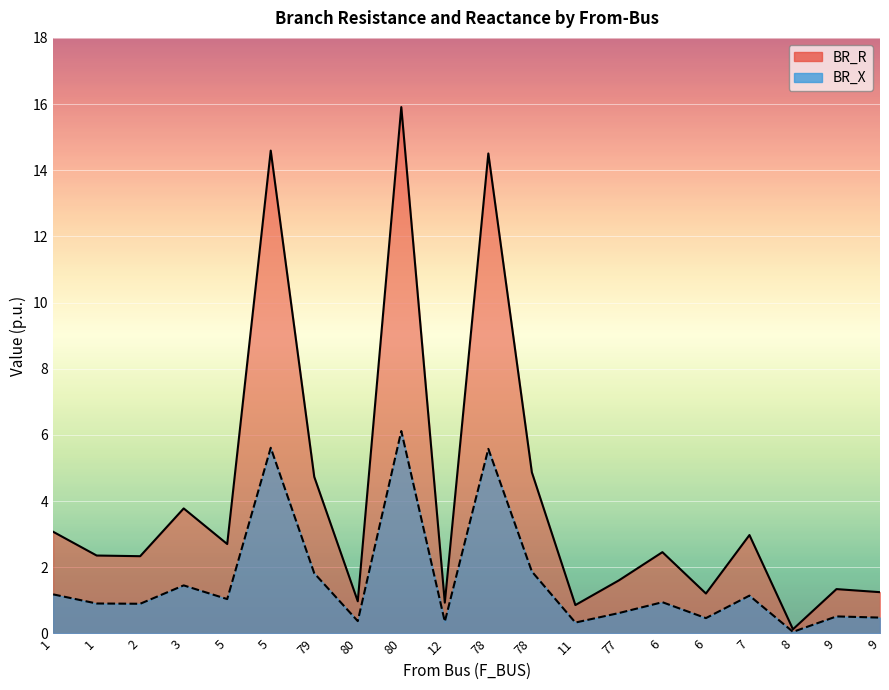

What is the sum of the BR_R values at 80 and 6?

3.4